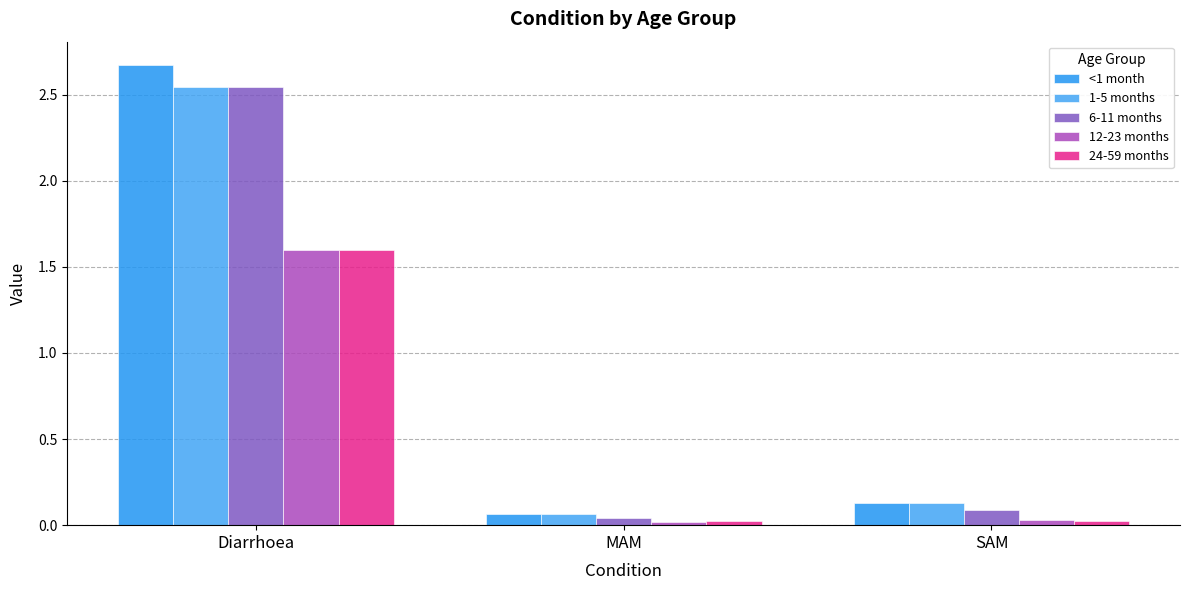

How many categories are shown in the chart?

3